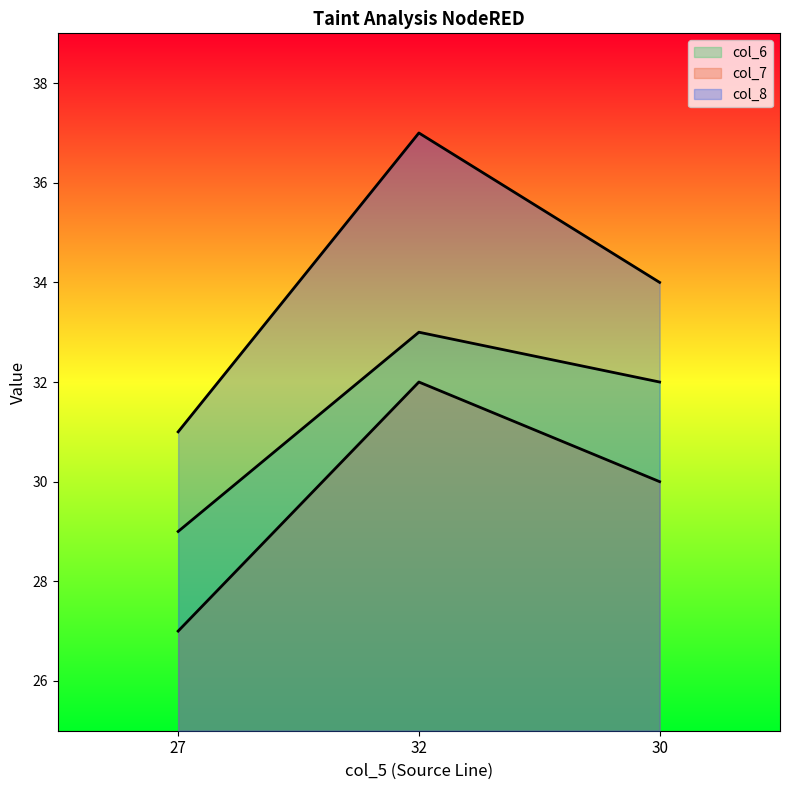

The value of col_7 at 32 is 32. True or false?

True